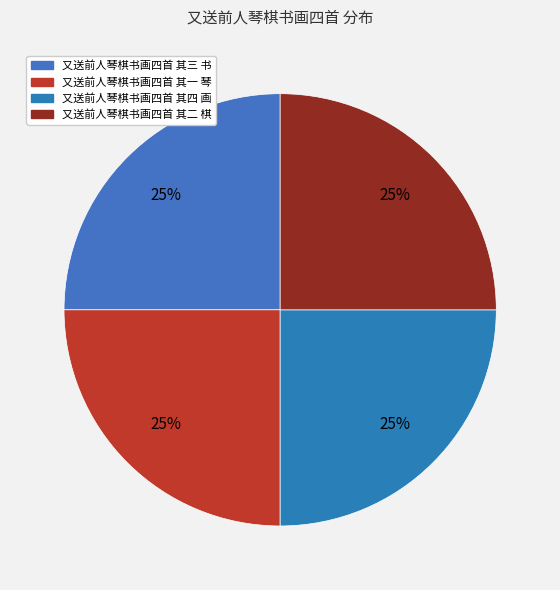

How many segments does this pie chart have?

4